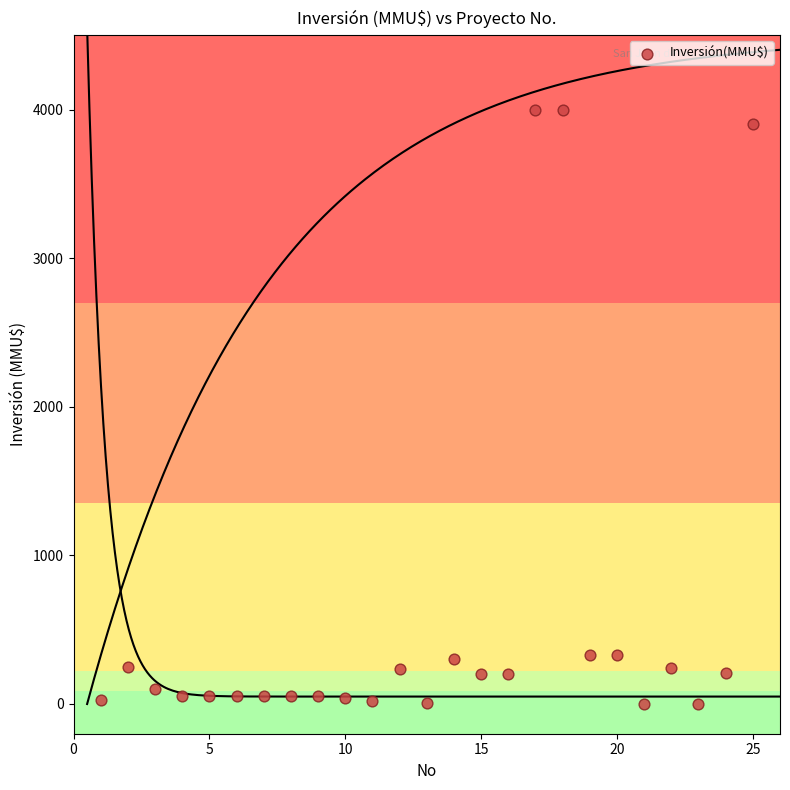

What is the range of Y values (max minus min)?

4000